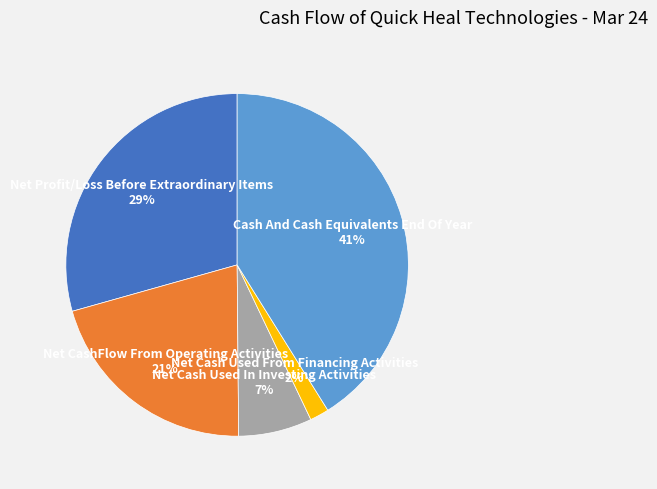

Is the sum of Net CashFlow From Operating Activities and Net Cash Used From Financing Activities greater than half?

No